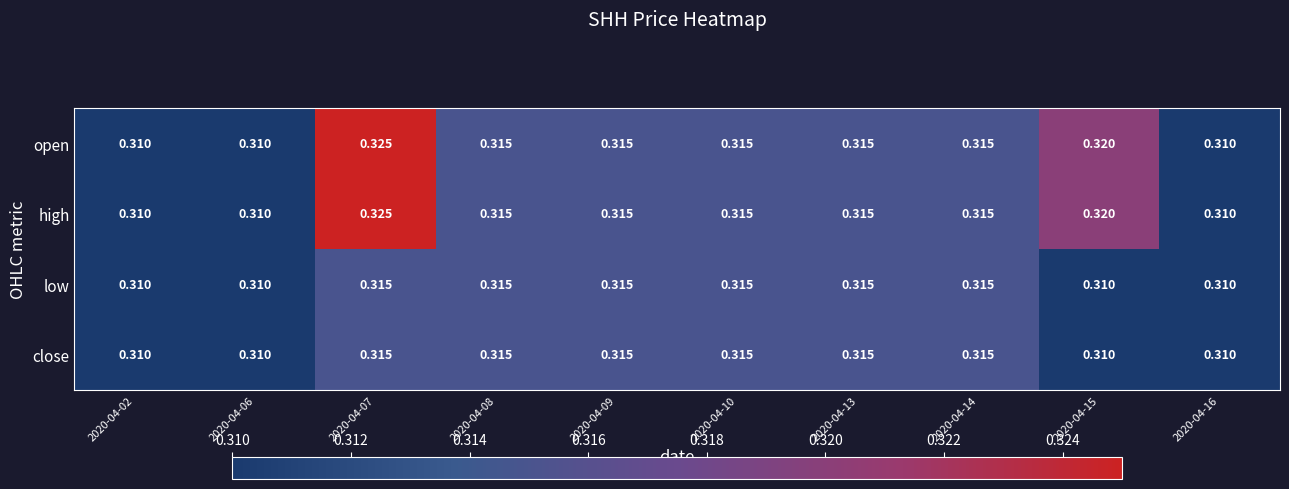

How many series are shown in this chart?

4